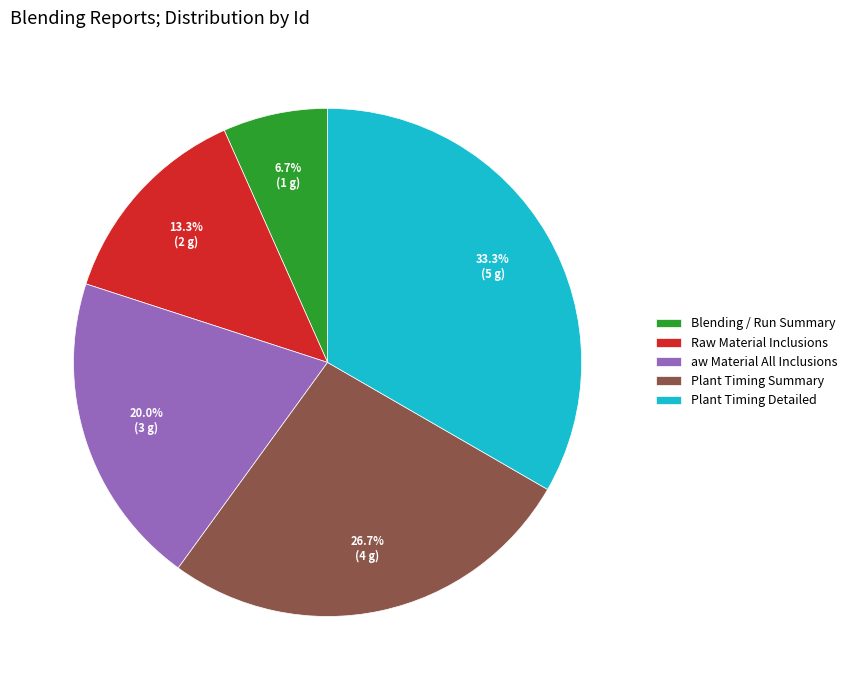

Approximately how many times larger is the value at Plant Timing Summary compared to aw Material All Inclusions?

1.3